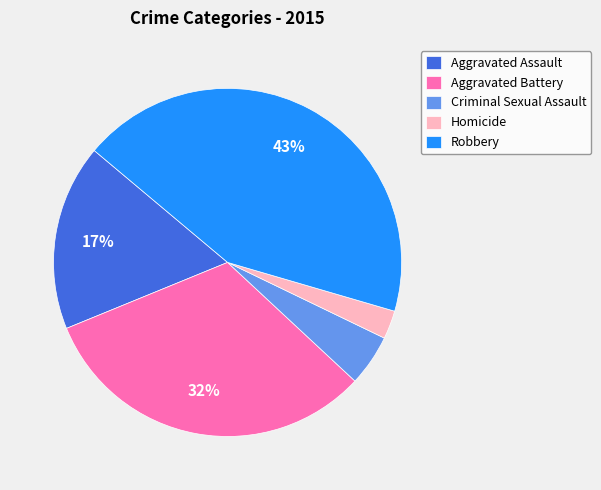

Between Criminal Sexual Assault and Robbery, which is larger?

Robbery